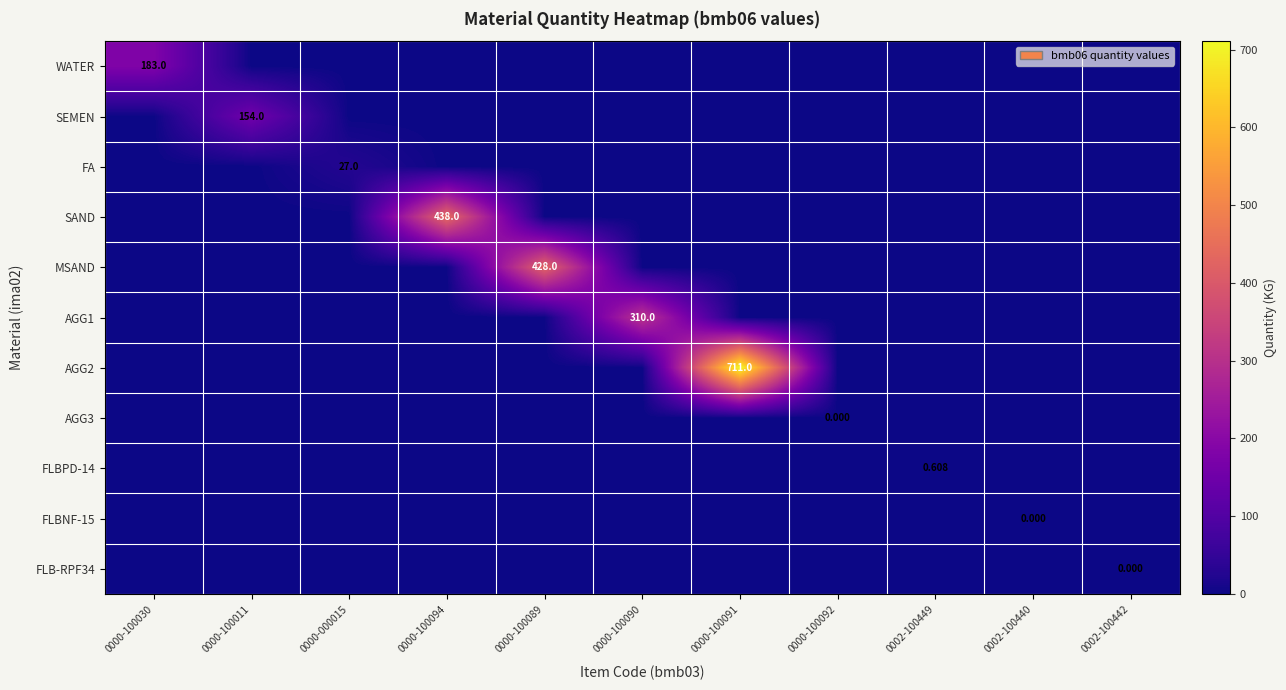

How many positive values does the SEMEN series have?

1